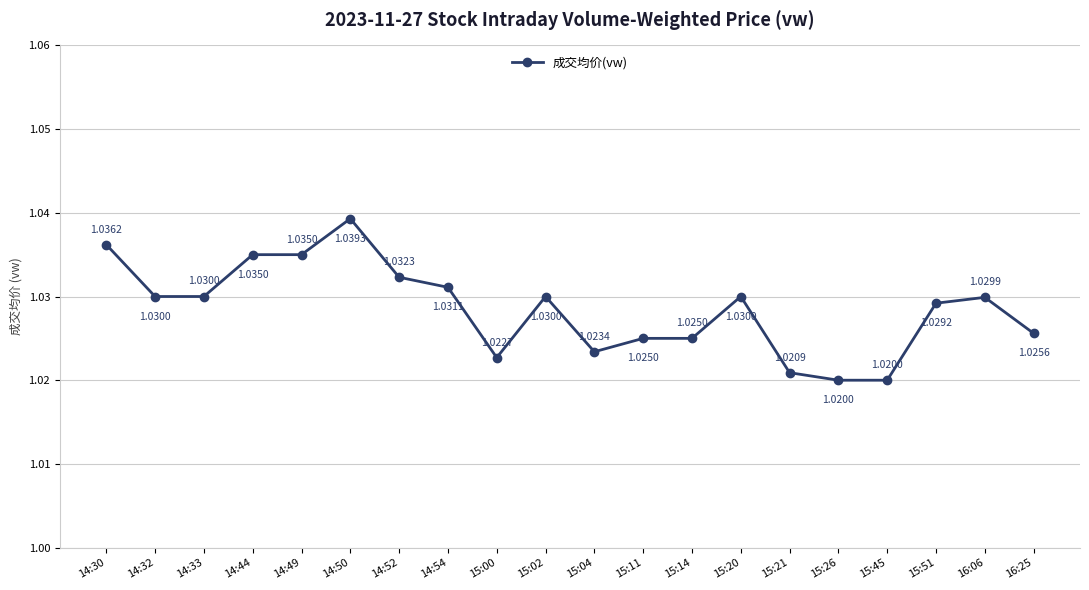

True or false: the data has more than 1 interior local peaks.

True